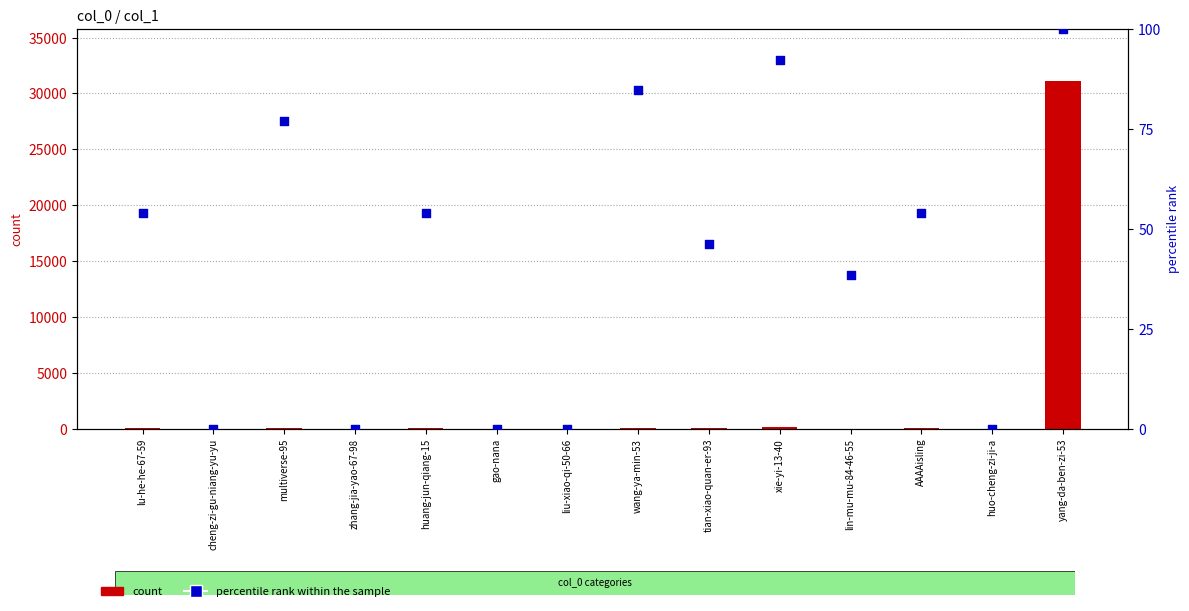

What are all the series names shown in the legend?

count, percentile rank within the sample